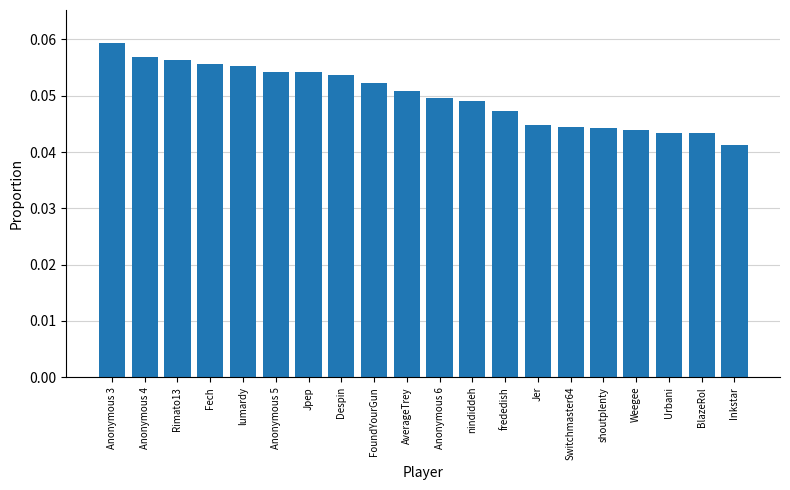

What is the label of the 4th bar from the right?

Weegee